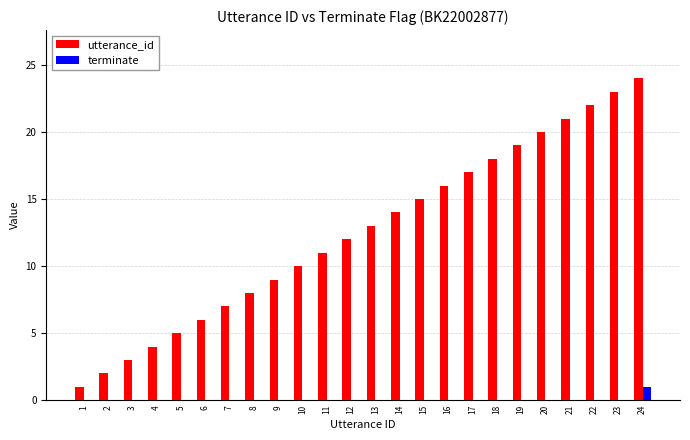

Which series changed the most between 10 and 24?

utterance_id